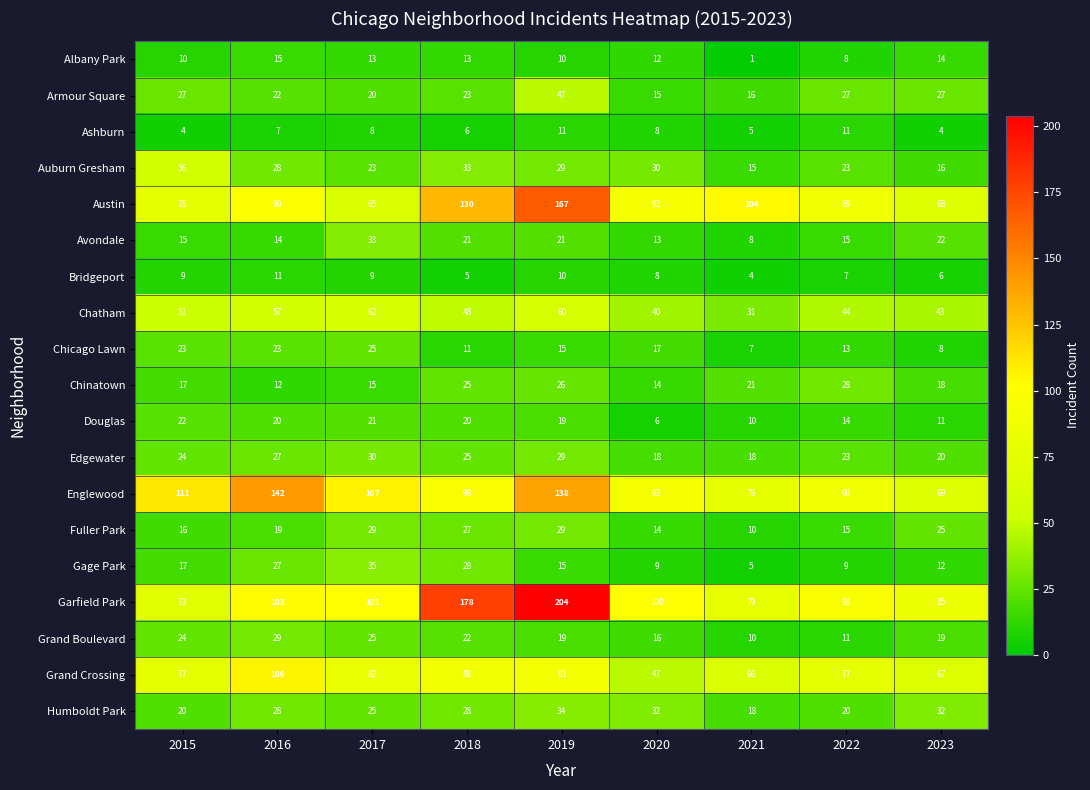

The value of Garfield Park at 2020 is 100. True or false?

True